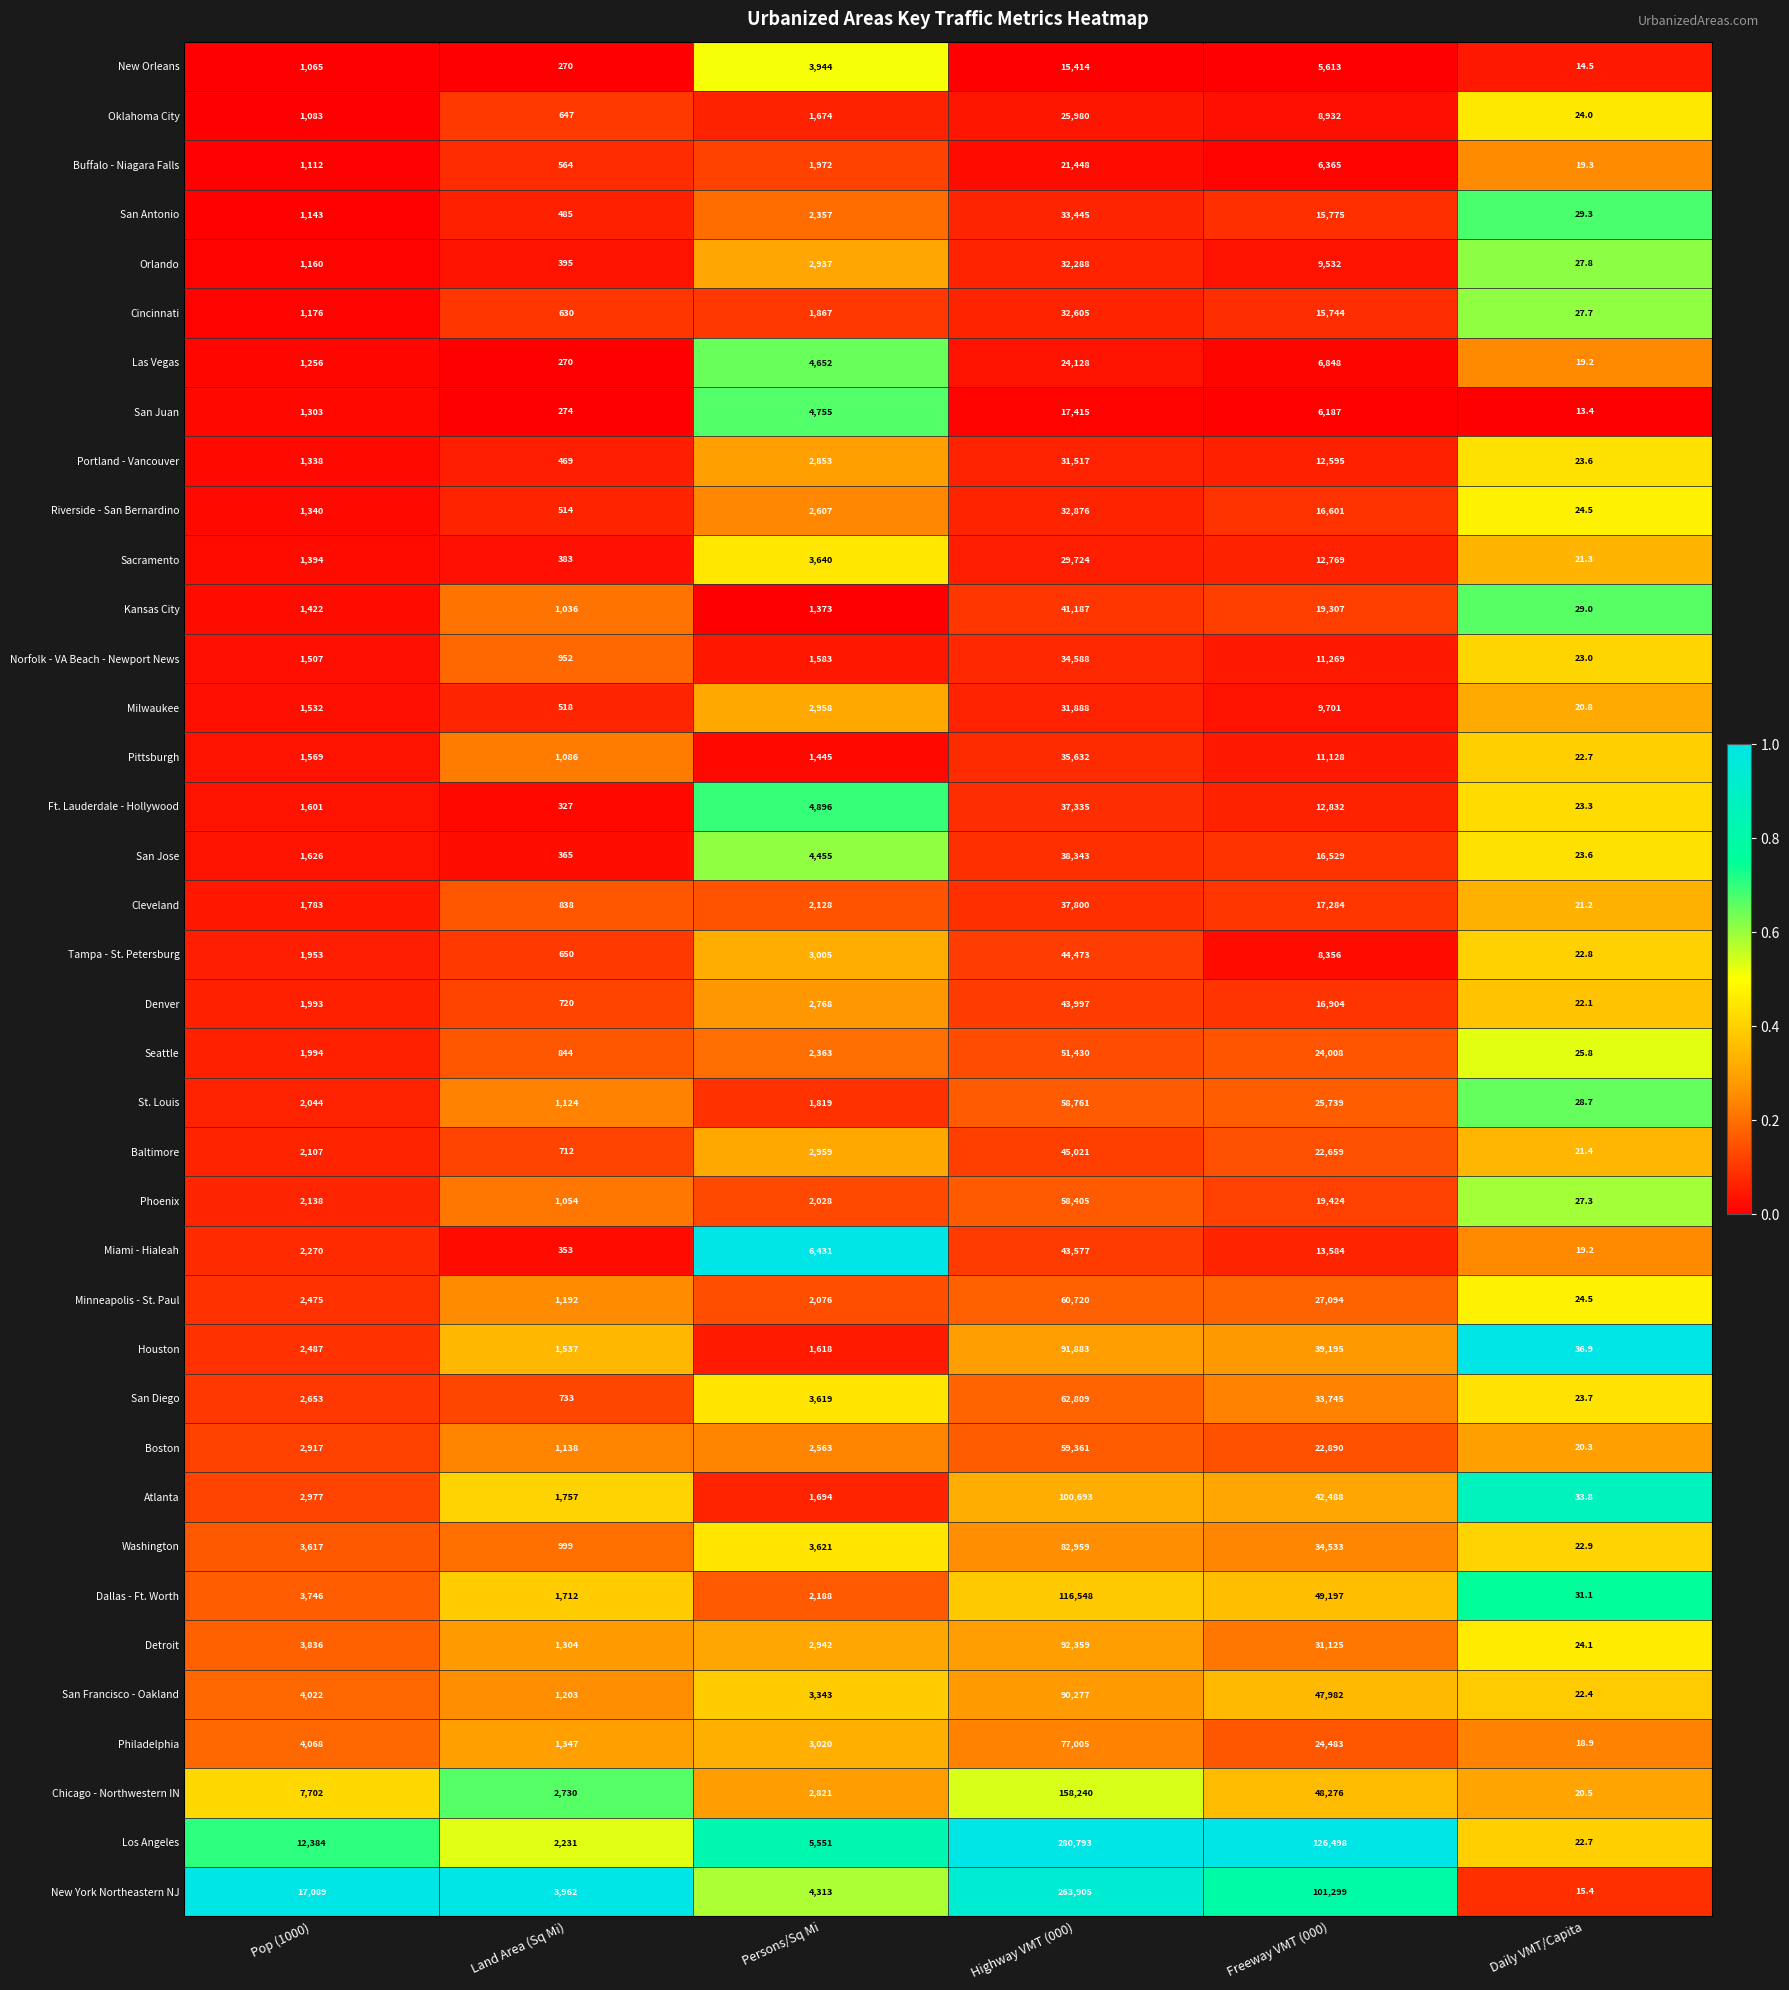

Read the Milwaukee value at Persons/Sq Mi.

2958.0